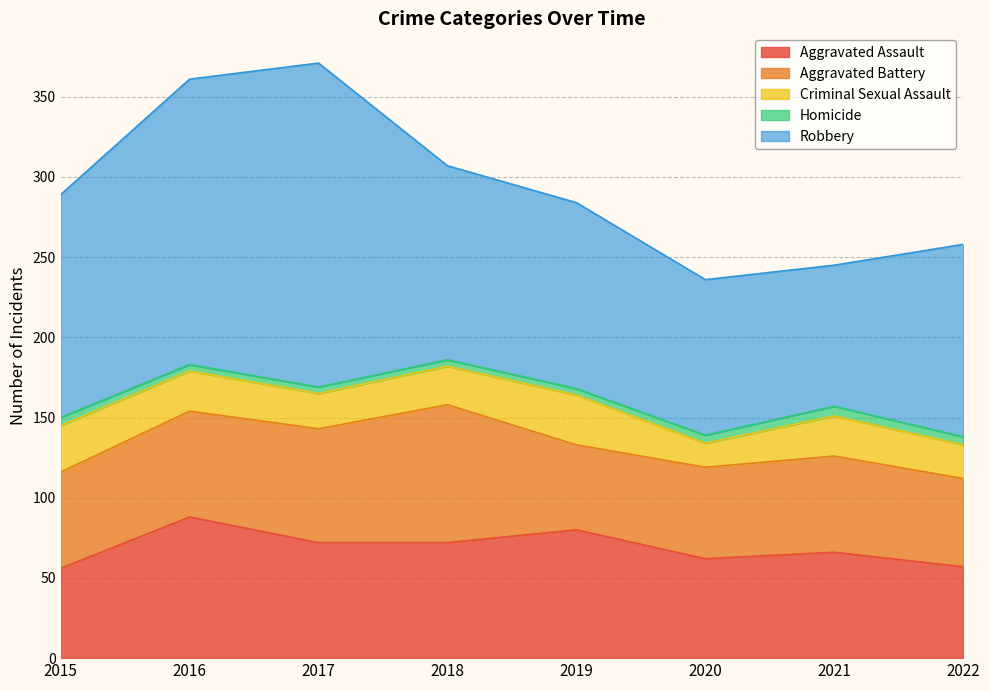

What is the value of the Aggravated Battery point at the 6th from the left?

57